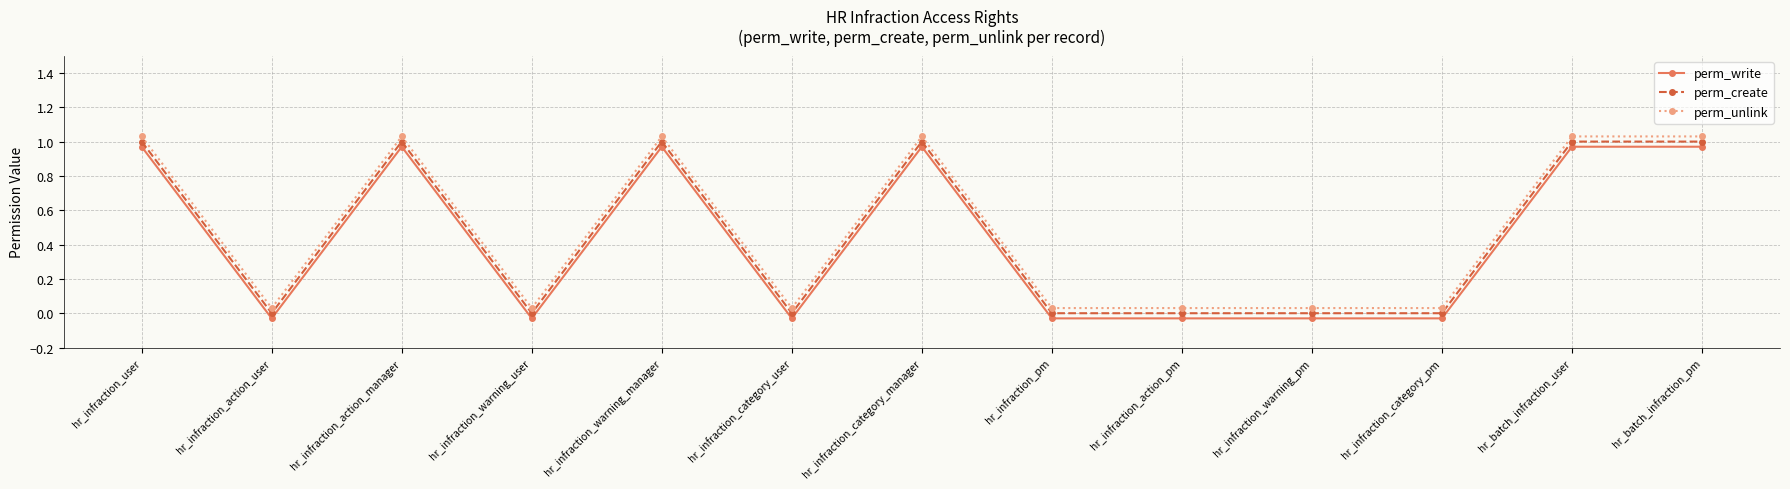

Reading right to left, extract all data points from this chart.

perm_write: 1.0	1.0	-0.0	-0.0	-0.0	-0.0	1.0	-0.0	1.0	-0.0	1.0	-0.0	1.0
perm_create: 1.0	1.0	0.0	0.0	0.0	0.0	1.0	0.0	1.0	0.0	1.0	0.0	1.0
perm_unlink: 1.0	1.0	0.0	0.0	0.0	0.0	1.0	0.0	1.0	0.0	1.0	0.0	1.0